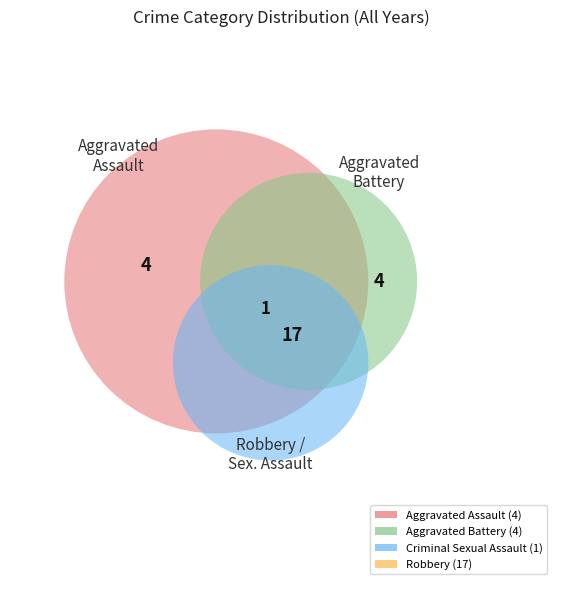

How much of the chart is everything except Robbery?

34.6%